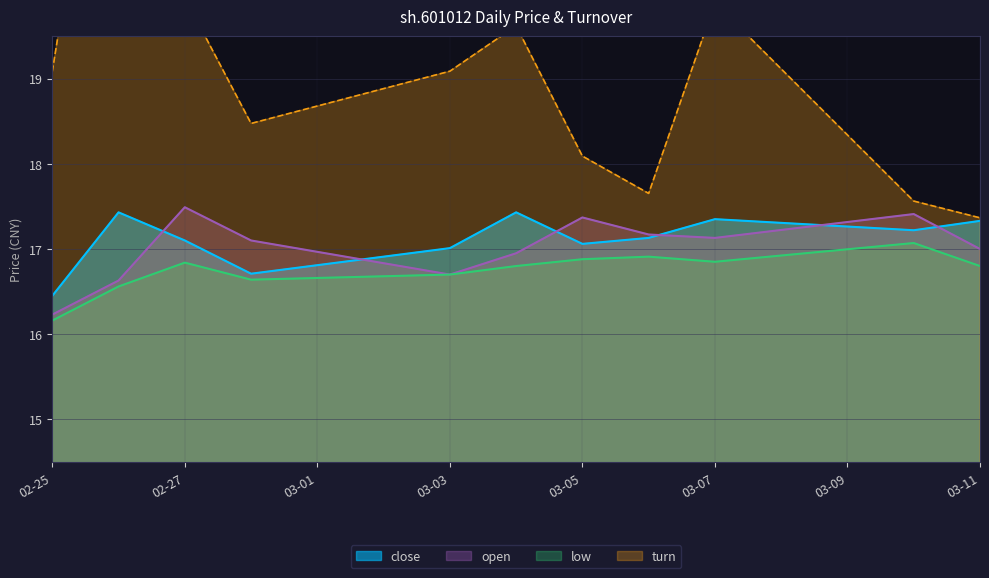

Reading left to right, list all the values displayed in this chart.

close: 16.4	17.4	17.1	16.7	17.0	17.4	17.1	17.1	17.4	17.2	17.3
open: 16.2	16.6	17.5	17.1	16.7	16.9	17.4	17.2	17.1	17.4	17.0
low: 16.2	16.6	16.8	16.6	16.7	16.8	16.9	16.9	16.9	17.1	16.8
turn: 19.1	23.9	19.9	18.5	19.1	19.6	18.1	17.7	19.9	17.6	17.4